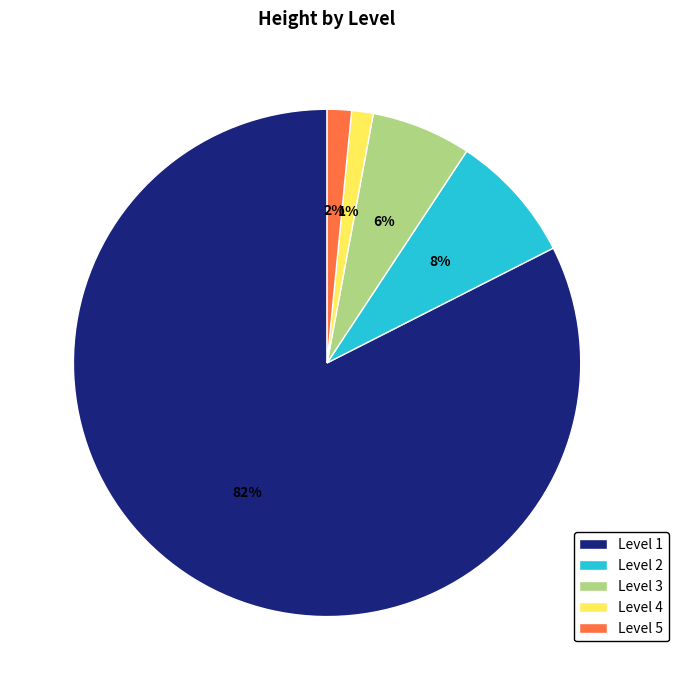

Which has a higher value, Level 2 or Level 1?

Level 1